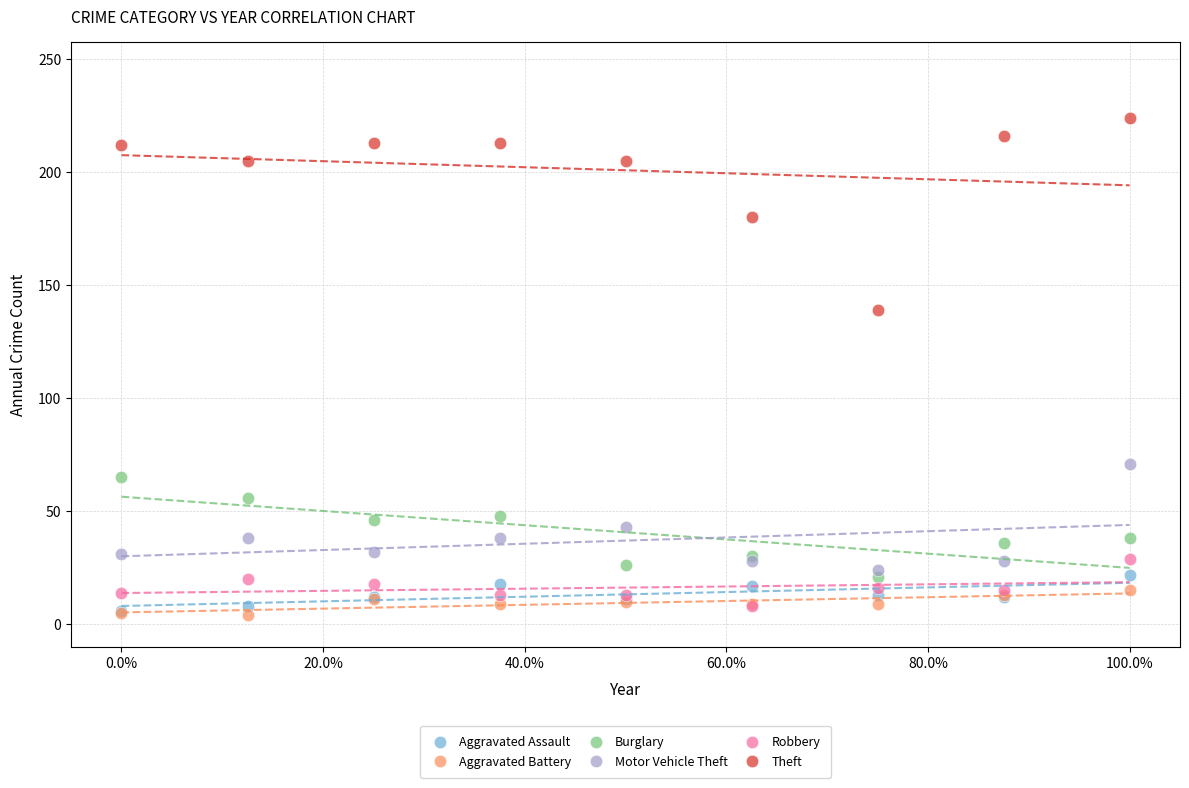

Across all series, what Y value is closest to 114?

139